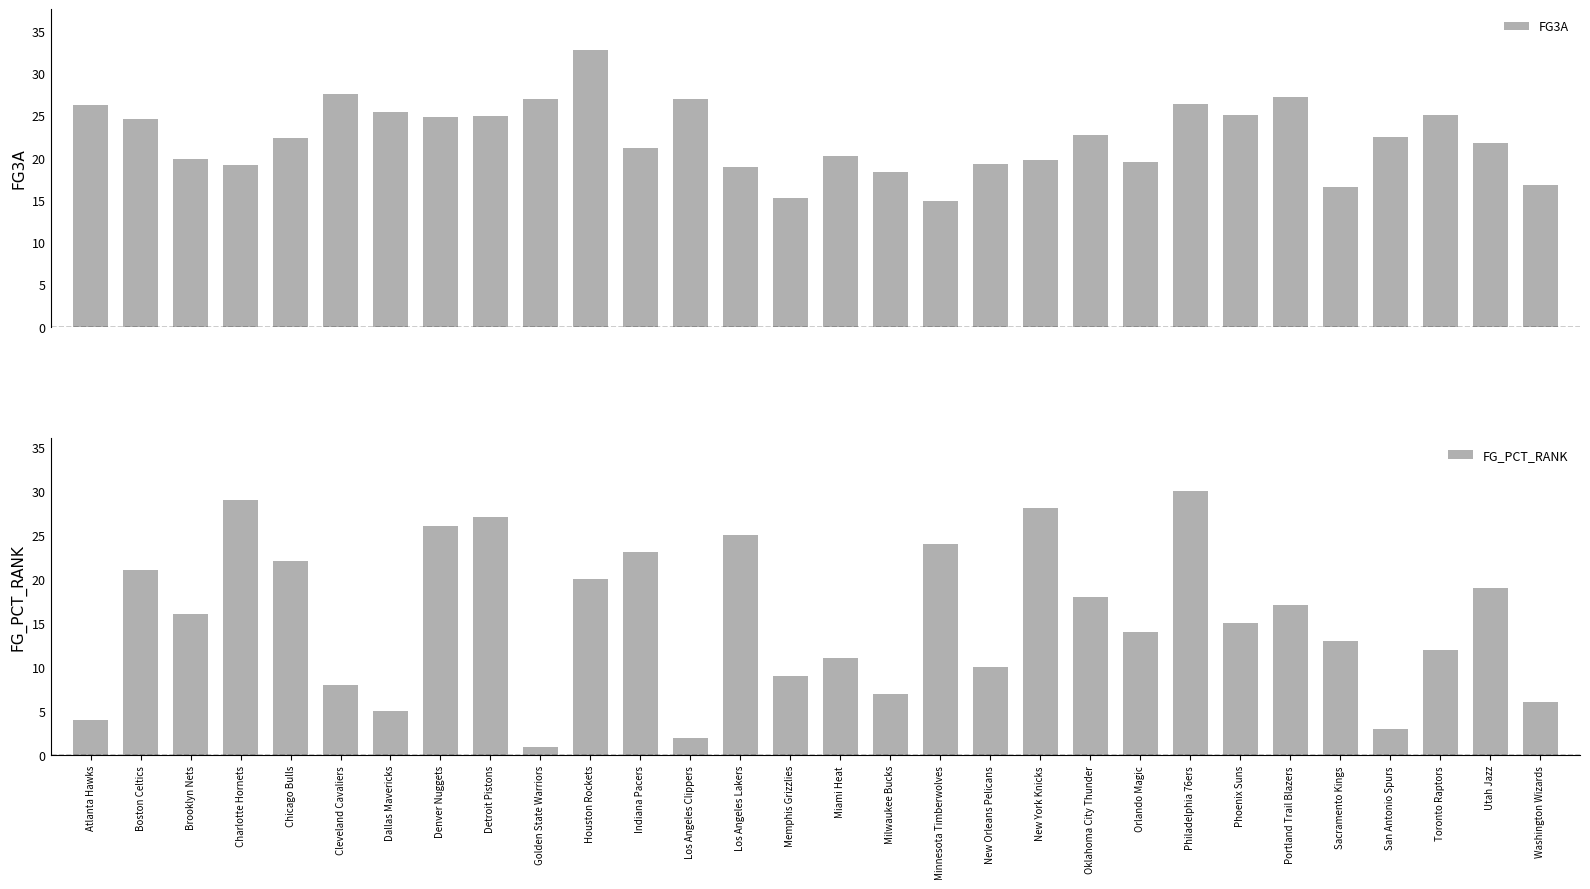

What is the sum of all FG_PCT_RANK values?

465